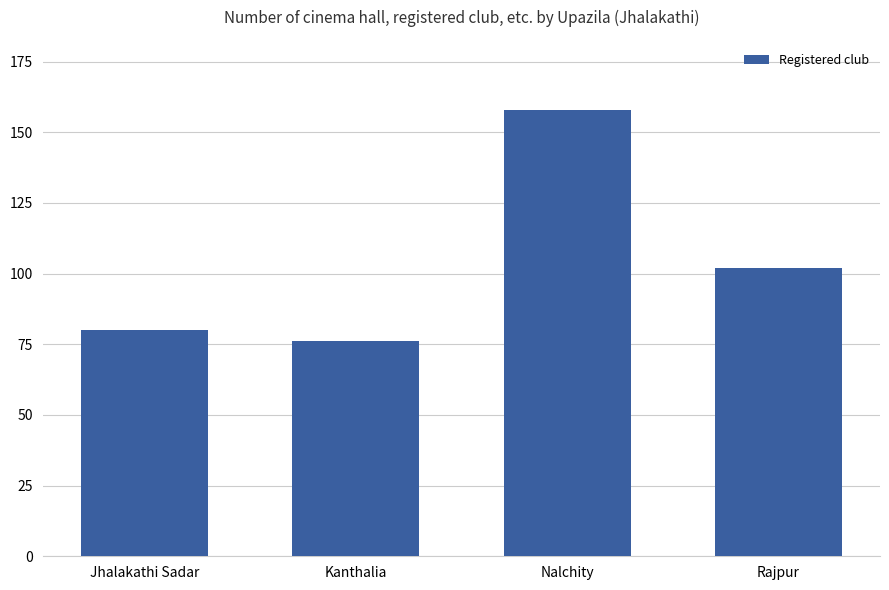

Reading left to right, what are all the values shown in this chart?

80	76	158	102